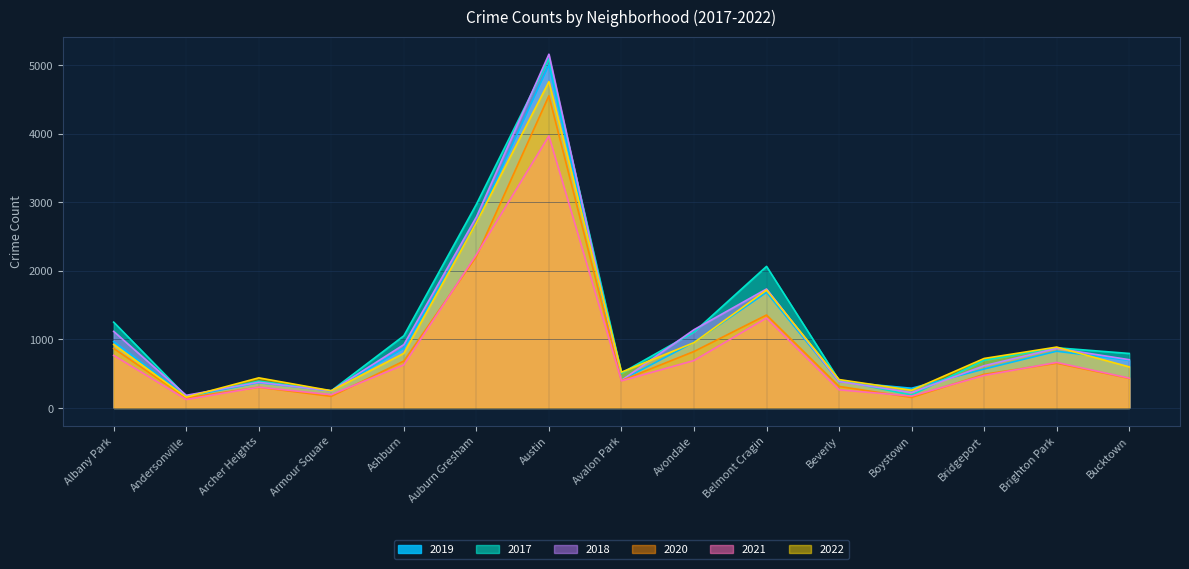

Reading left to right, extract all data points from this chart.

2019: 968	166	368	249	872	2700	5008	405	957	1687	385	287	568	828	694
2017: 1252	171	391	250	1053	2973	5096	508	1107	2066	403	188	697	878	795
2021: 767	123	303	193	629	2237	3970	395	692	1312	264	173	474	664	435
2022: 926	157	439	251	797	2703	4762	522	953	1721	414	258	722	888	599
2018: 1117	184	374	248	924	2787	5163	401	1142	1736	386	224	616	870	704
2020: 868	147	302	169	684	2211	4556	399	824	1356	314	153	491	652	431